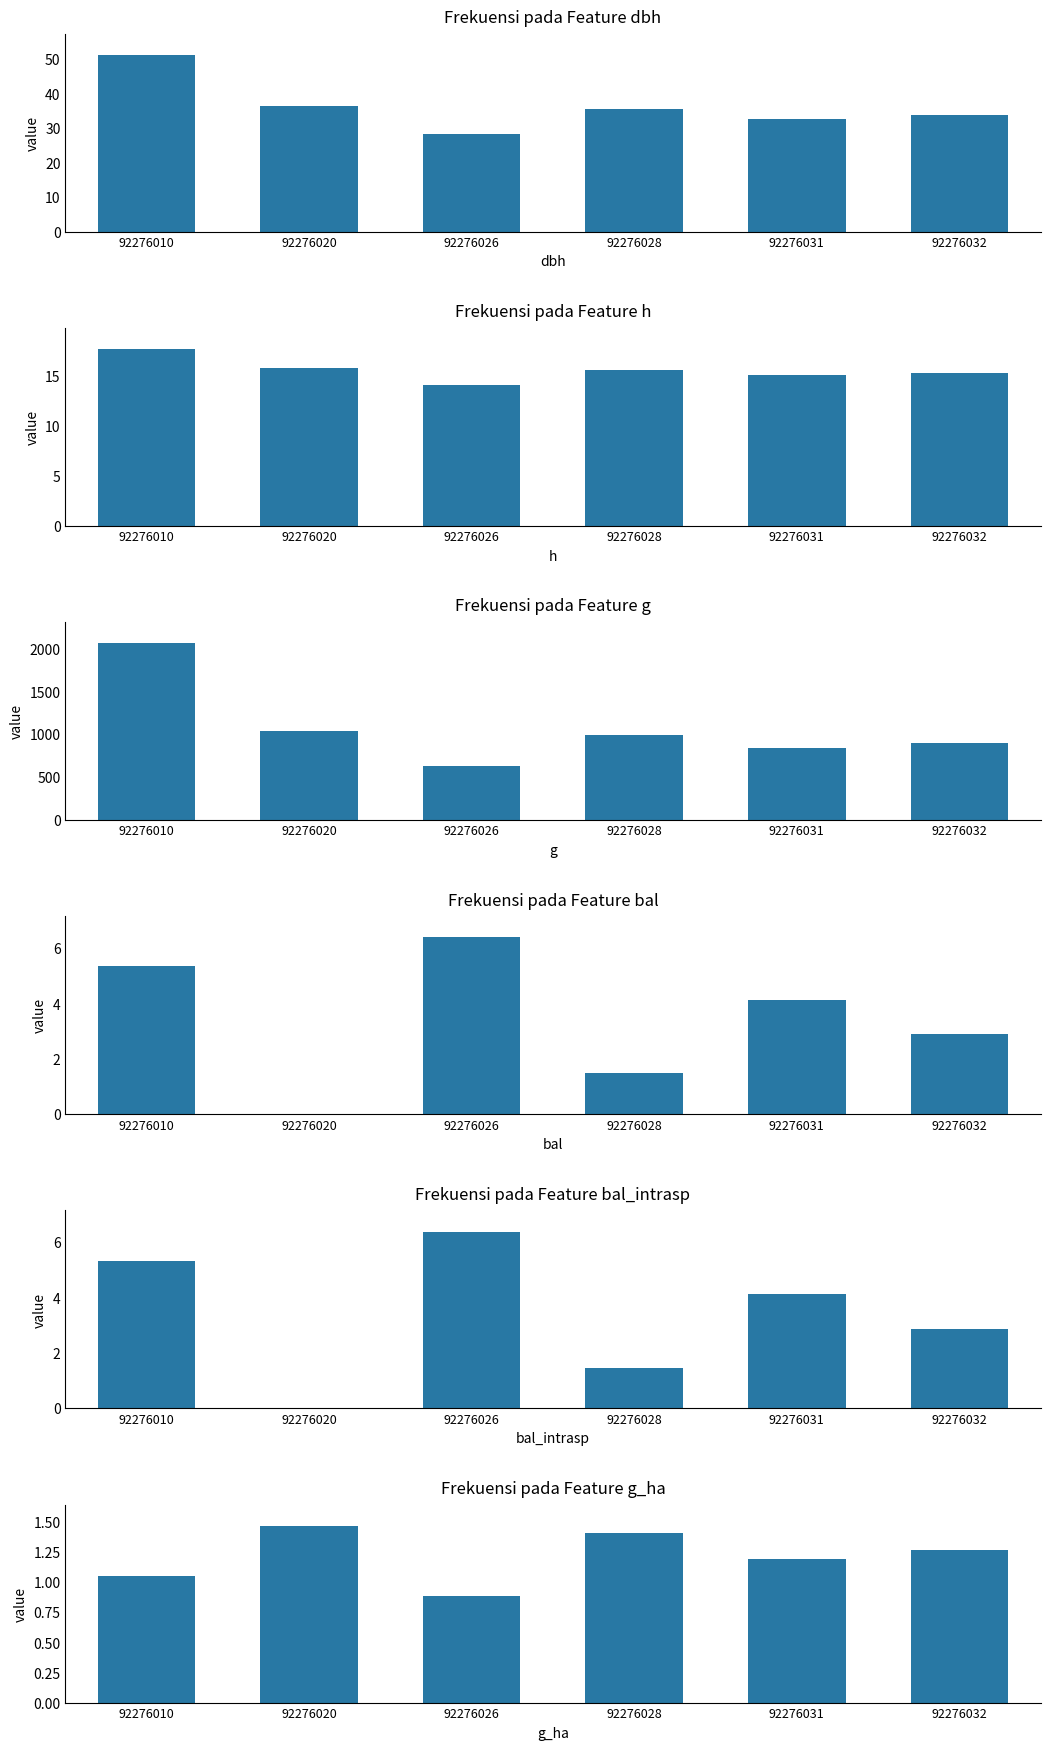

Reading left to right, list all the values displayed in this chart.

dbh: 51.3	36.4	28.3	35.6	32.8	33.8
h: 17.7	15.7	14.1	15.6	15.0	15.2
g: 2064.7	1039.4	628.3	994.0	842.4	895.7
bal: 5.3	0.0	6.4	1.5	4.1	2.9
bal_intrasp: 5.3	0.0	6.4	1.5	4.1	2.9
g_ha: 1.1	1.5	0.9	1.4	1.2	1.3